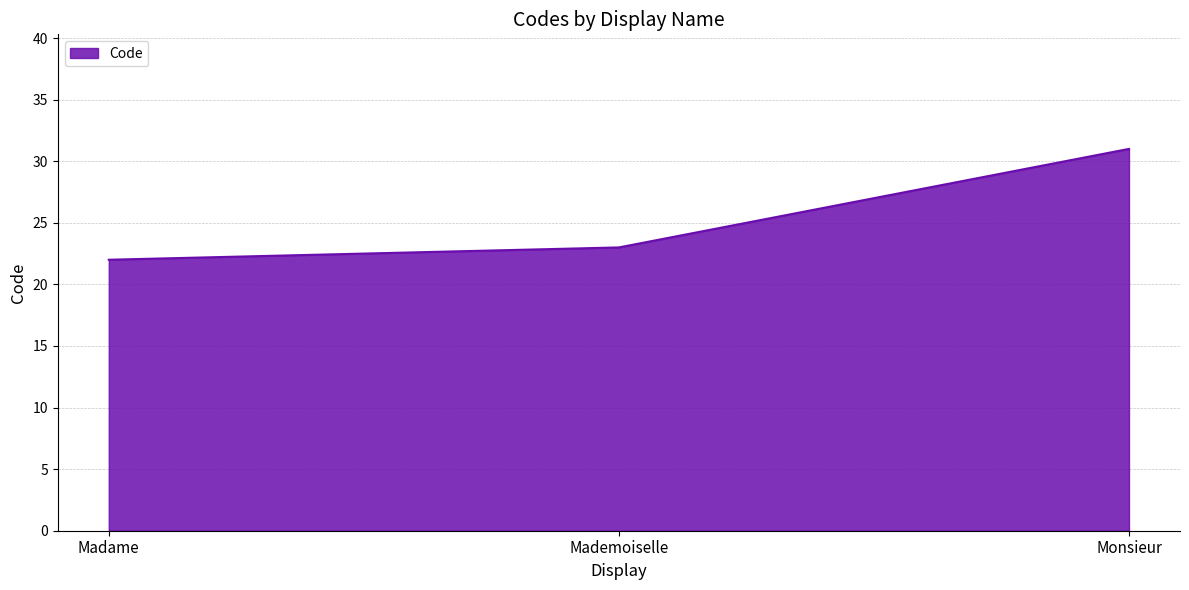

Reading right to left, transcribe all the data shown in this chart.

Monsieur=31	Mademoiselle=23	Madame=22